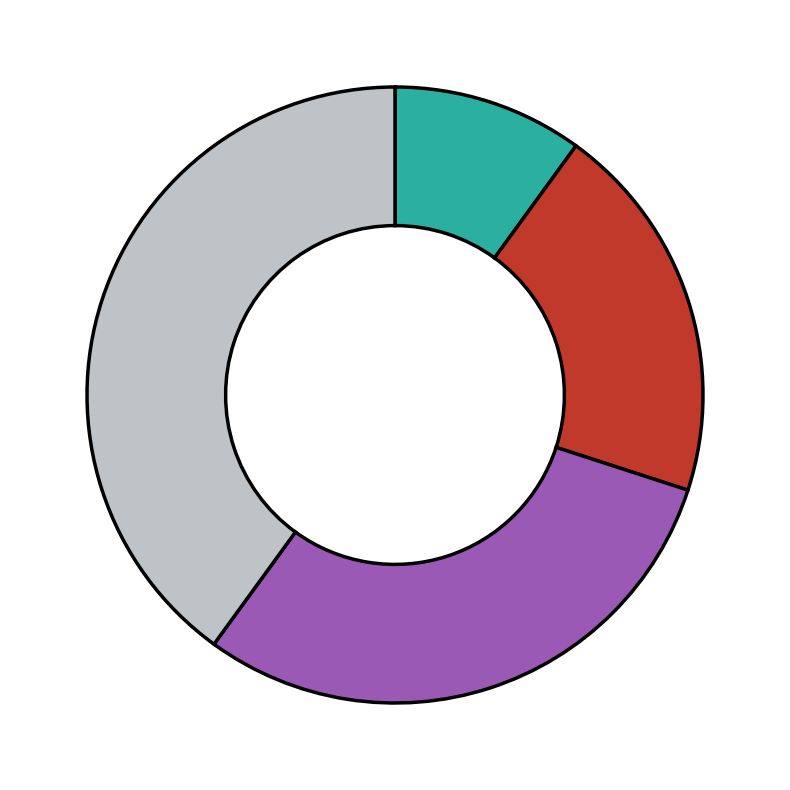

Is there a majority slice in this chart?

No